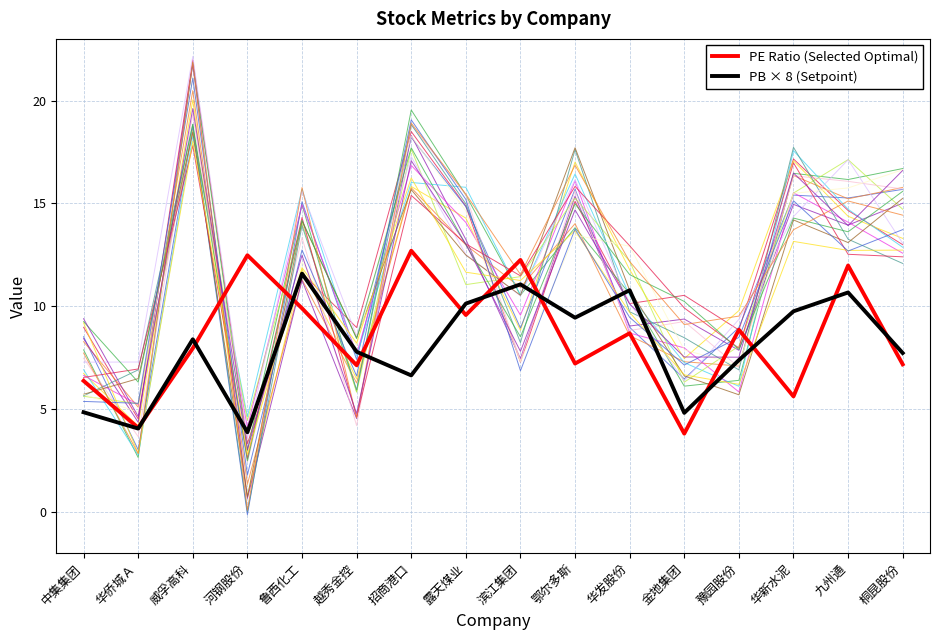

What is the spread (max minus min) of values at 鲁西化工?

1.7